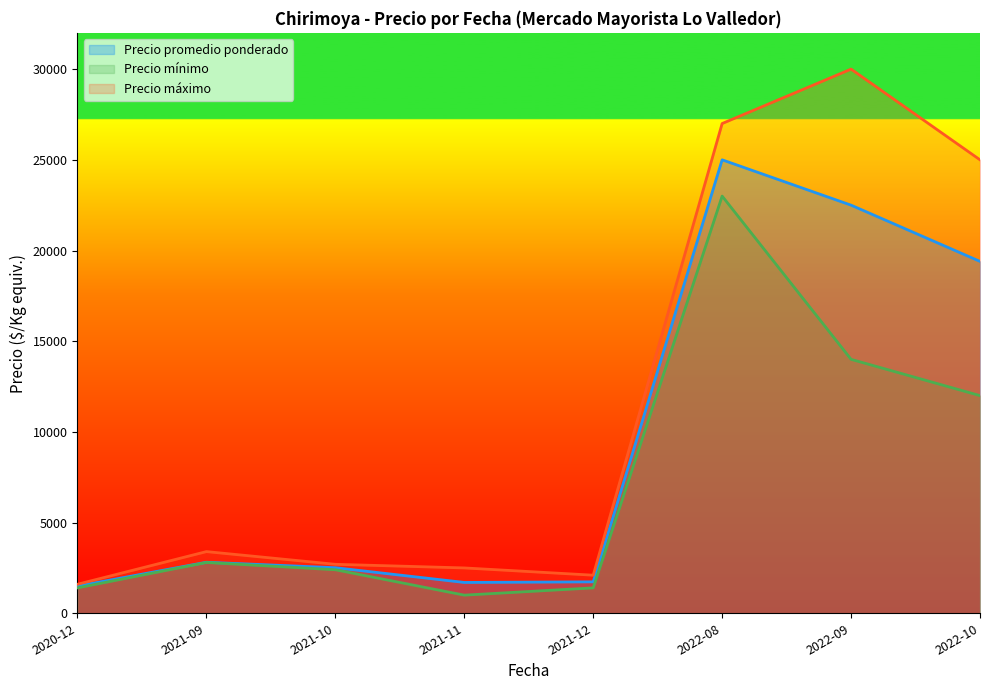

What is the sum of the Precio máximo values at 2021-09 and 2022-08?

30400